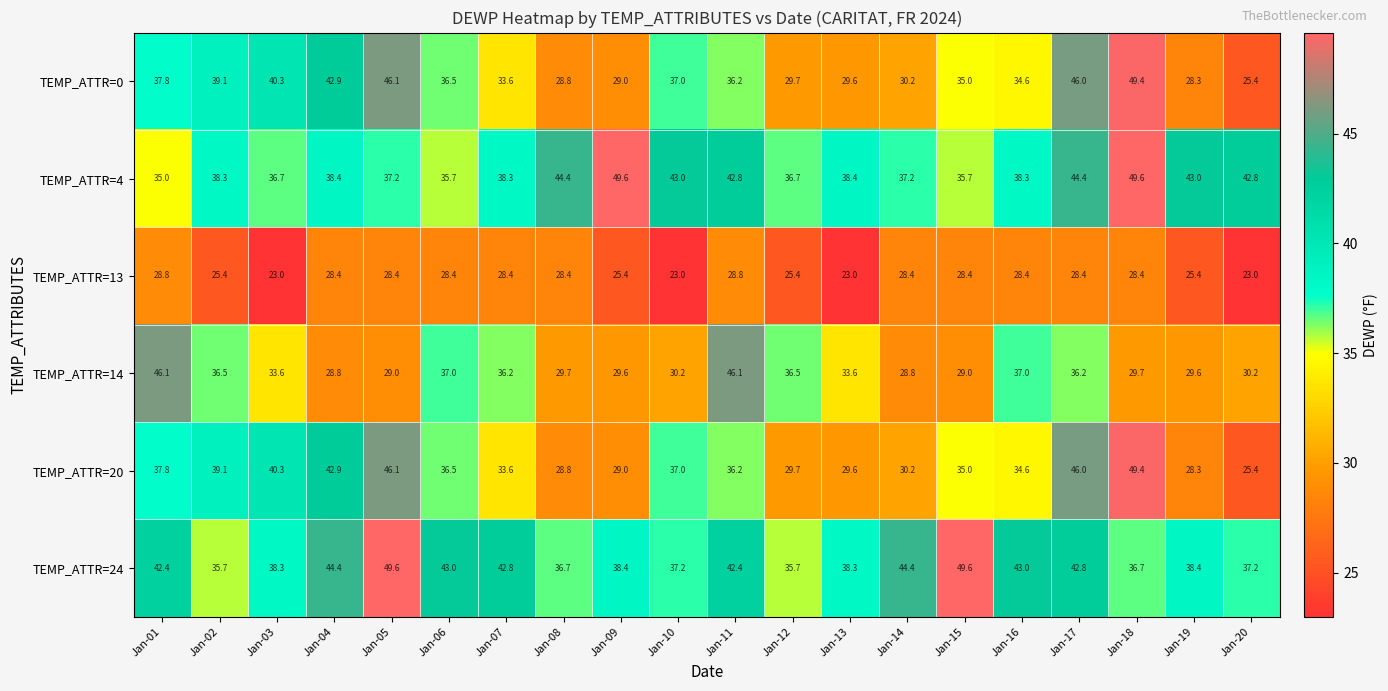

What is the difference between the highest and lowest values at Jan-19?

17.6